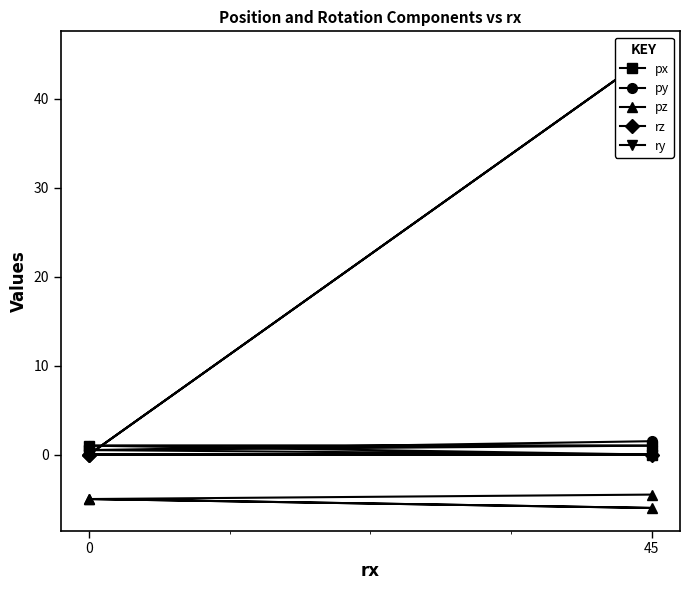

The value of pz at 45 is -2.6. True or false?

False